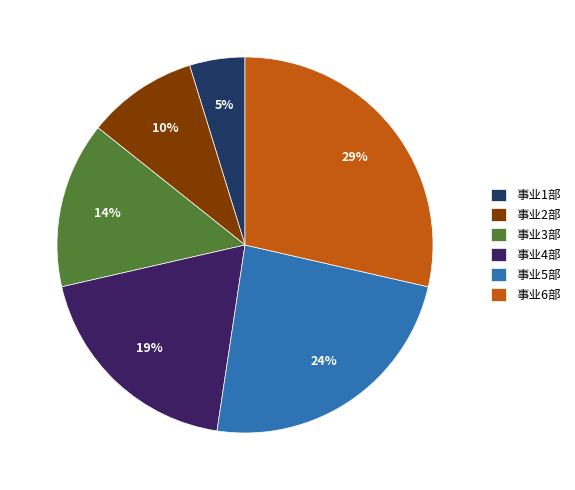

To the nearest percent, what percentage of the pie is 事业5部?

24%